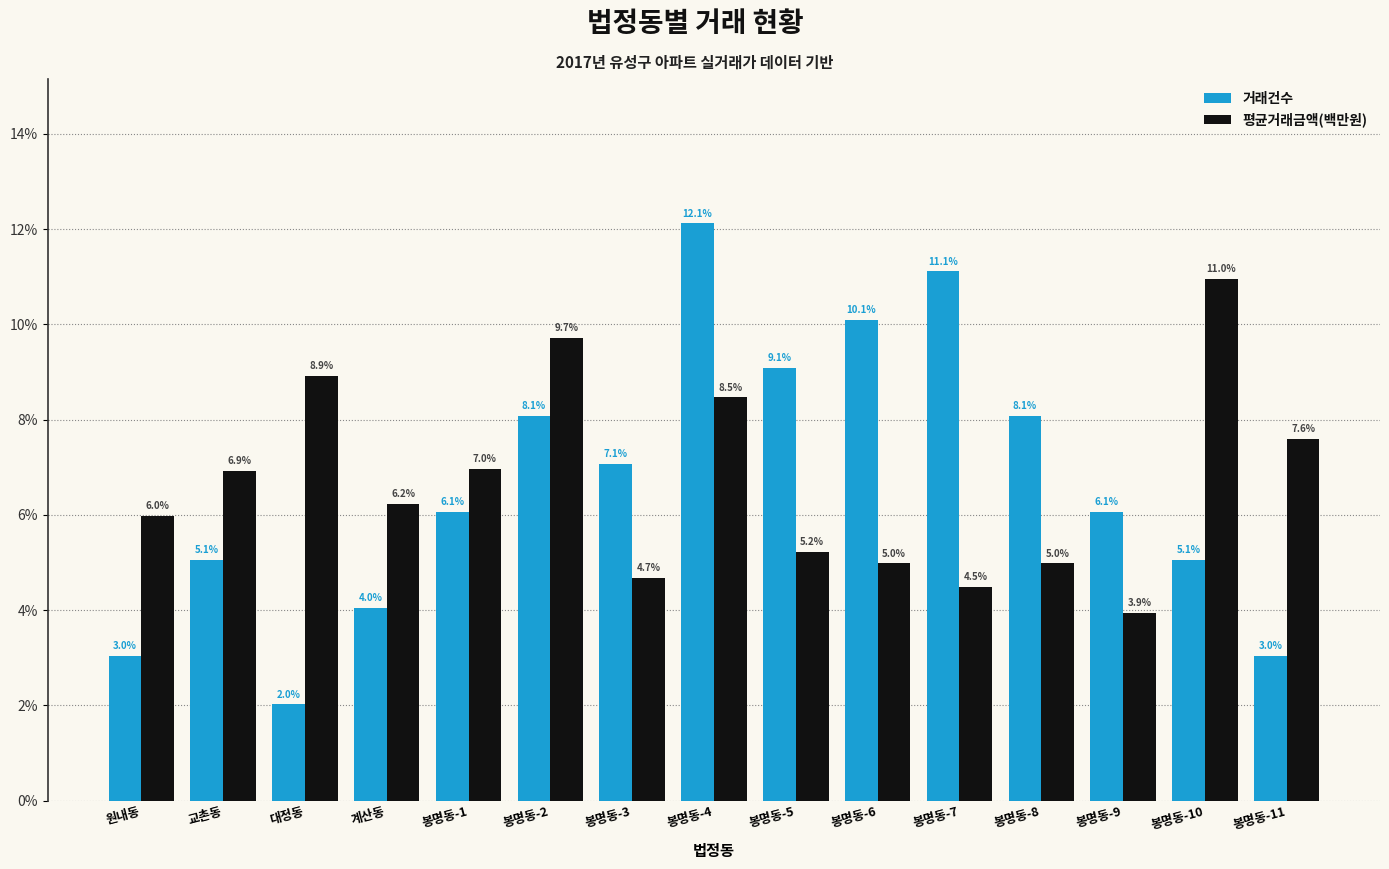

At 봉명동-11, list the series in order from smallest to largest.

거래건수, 평균거래금액(백만원)